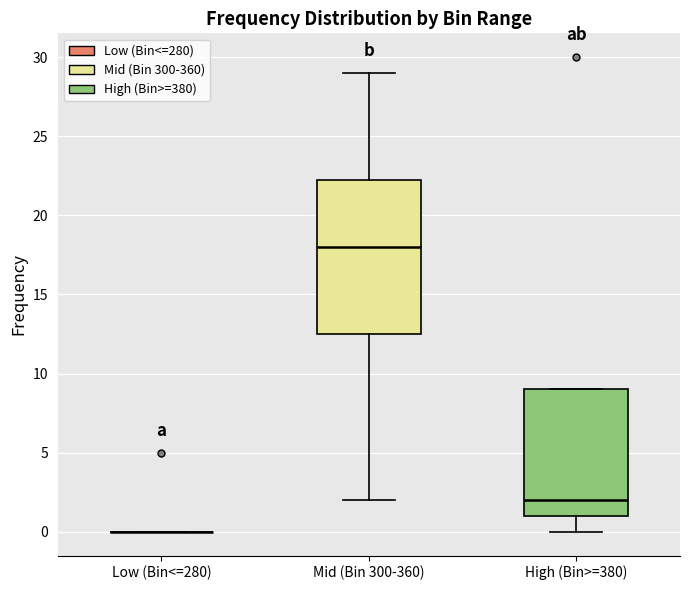

Which box is the tallest, from its lower edge to its upper edge?

Mid (Bin 300-360)